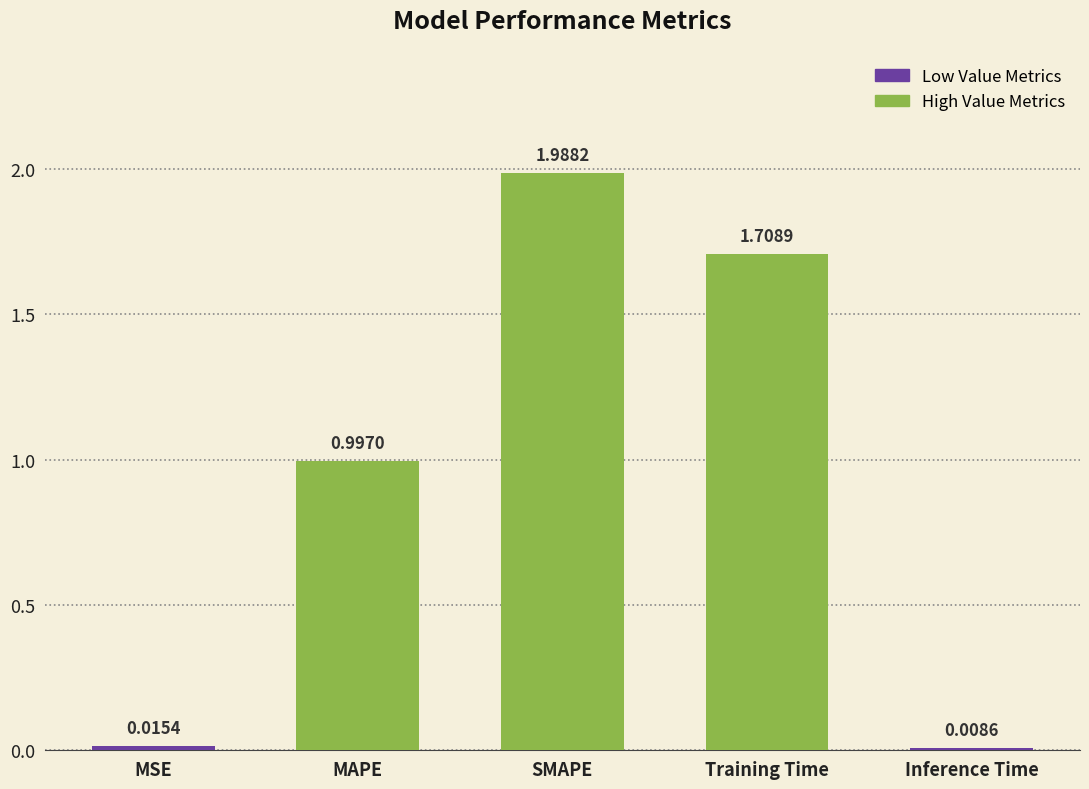

Count the number of categories in the chart.

5